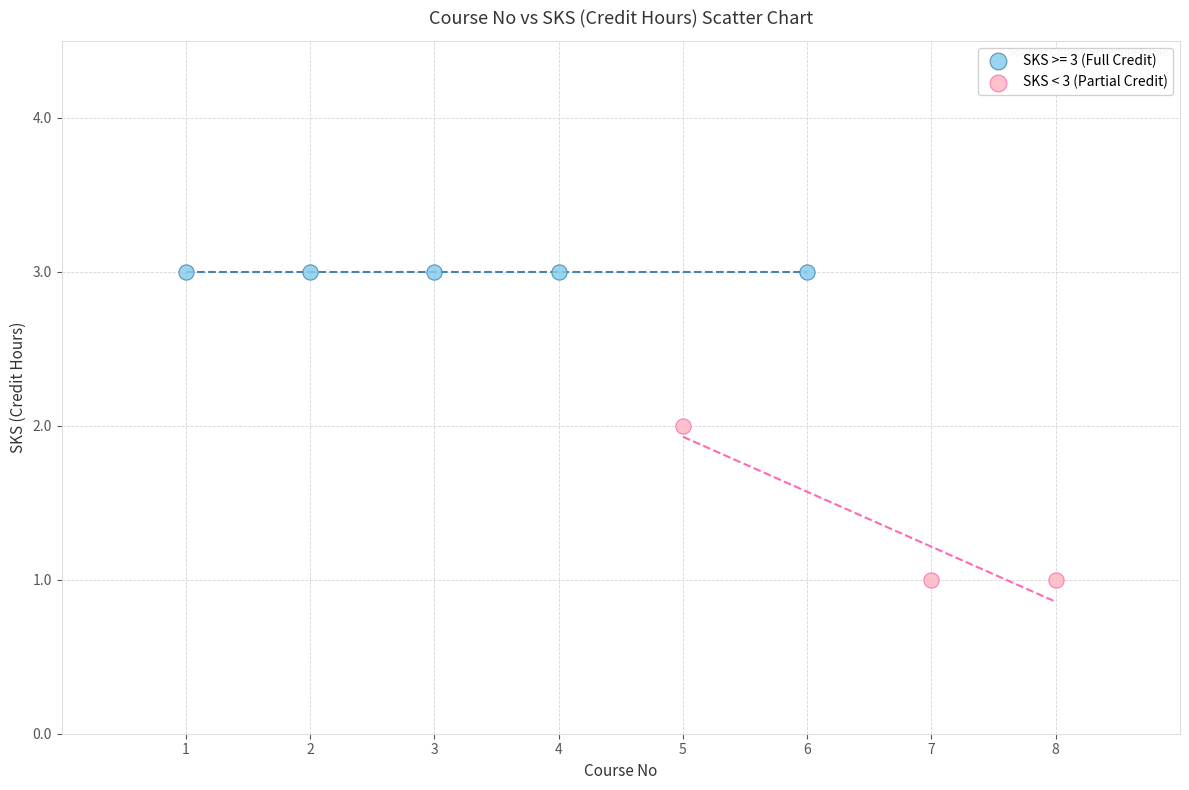

Which series reaches the maximum Y coordinate?

SKS >= 3 (Full Credit)